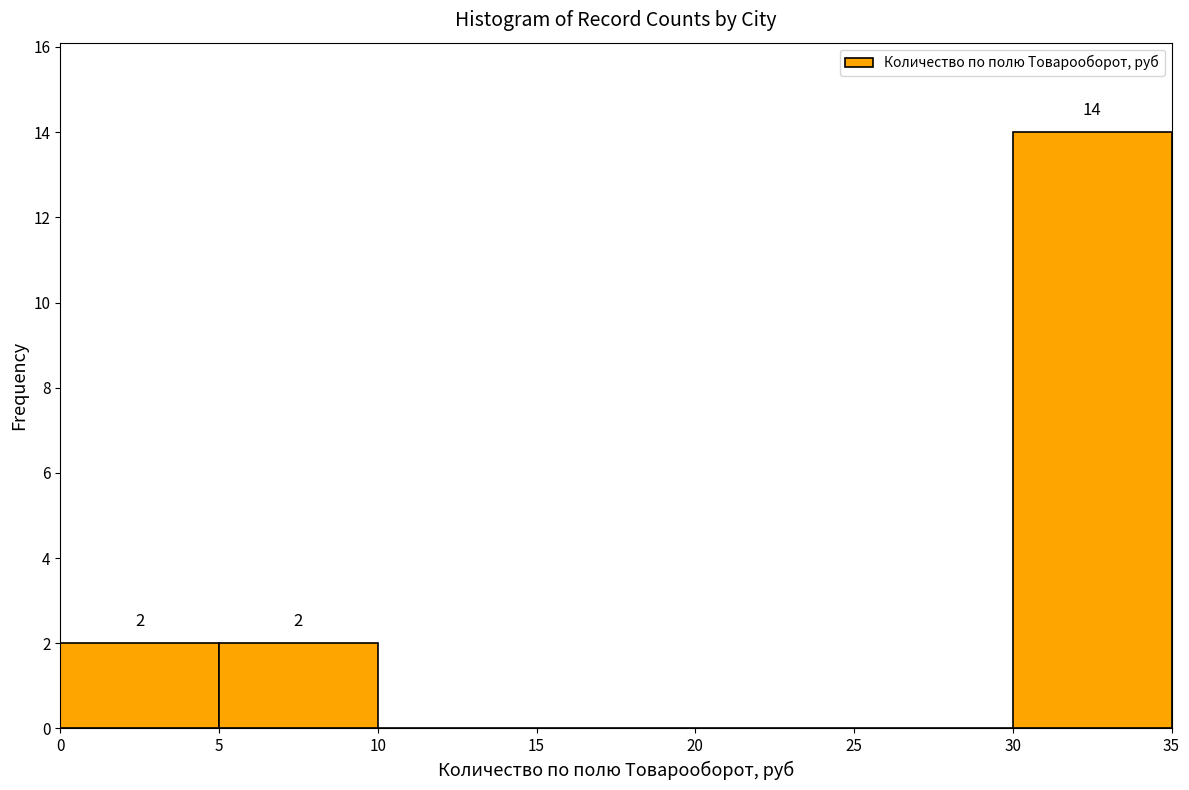

Over which range of the x-axis is the bar tallest?

30 to 35